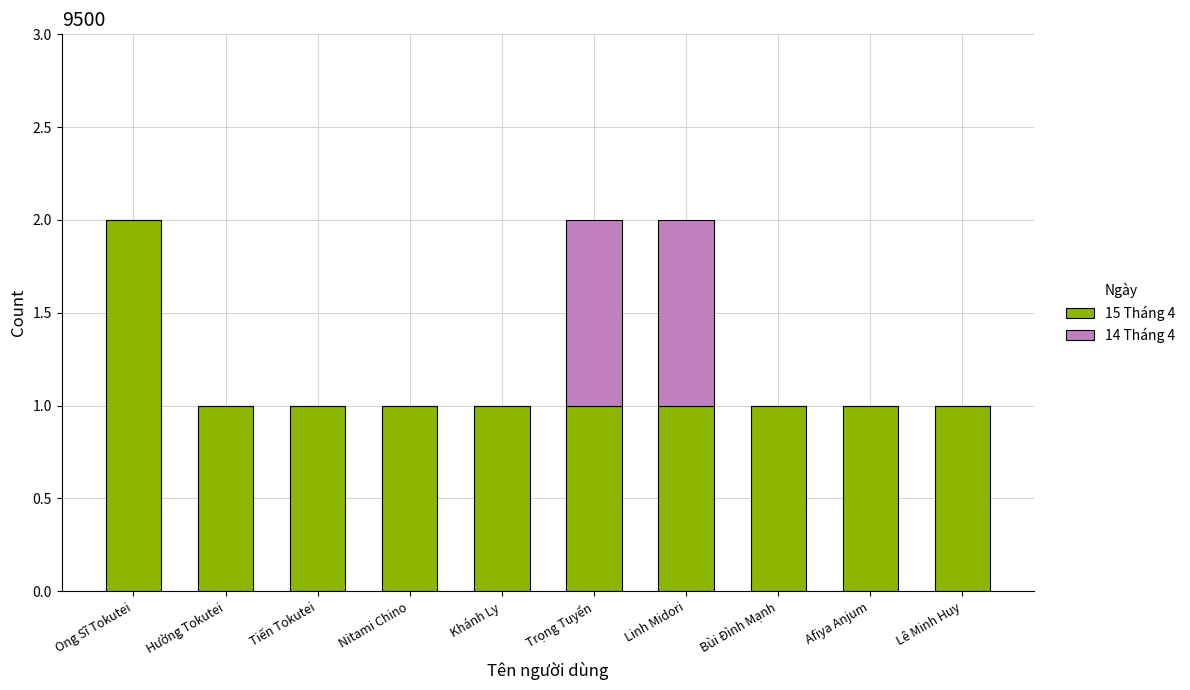

Which category has the highest value in the 15 Tháng 4 series?

Ong Sĩ Tokutei